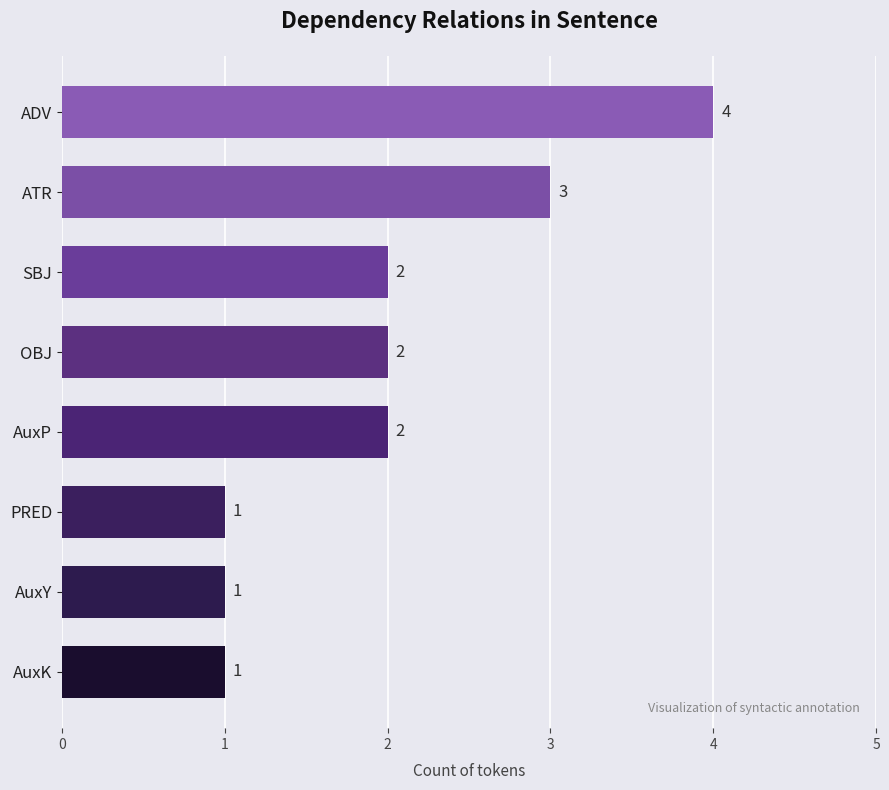

How many values are between 1 and 3?

7